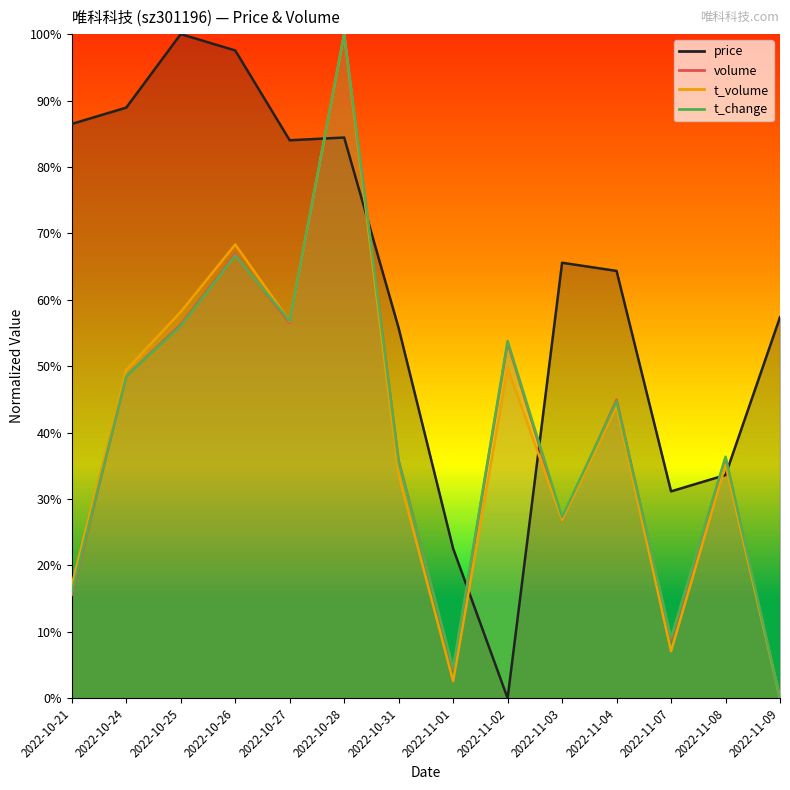

At how many categories does at least one series exceed 41?

11